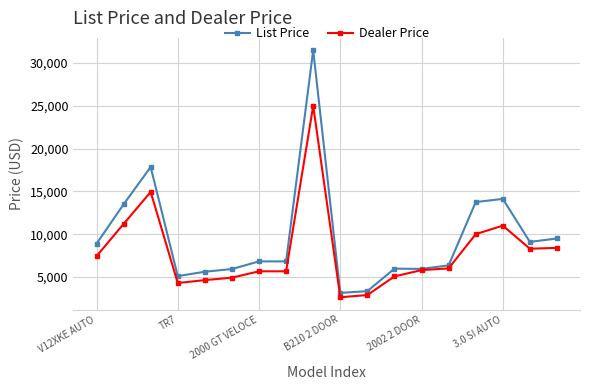

How many lines are shown in the chart?

2